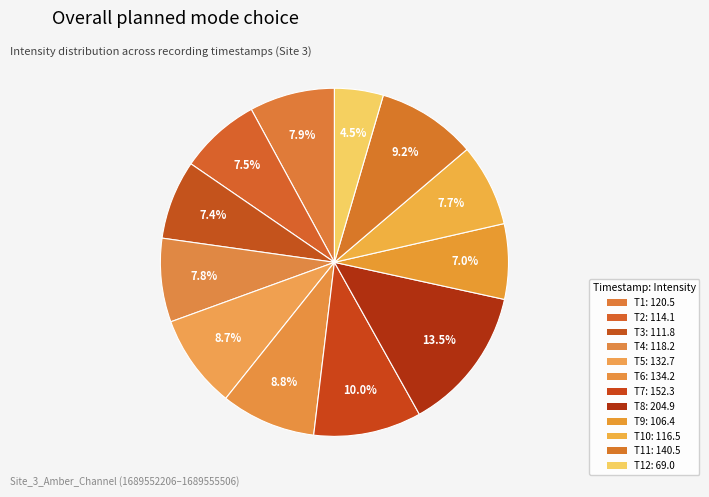

Is there a majority slice in this chart?

No